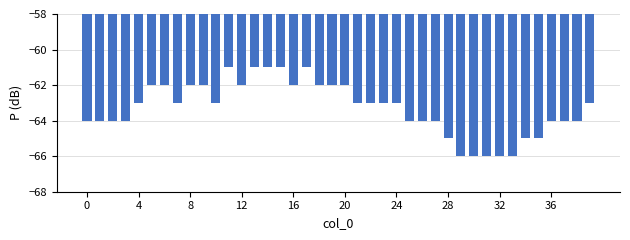

How many categories are shown in the chart?

40